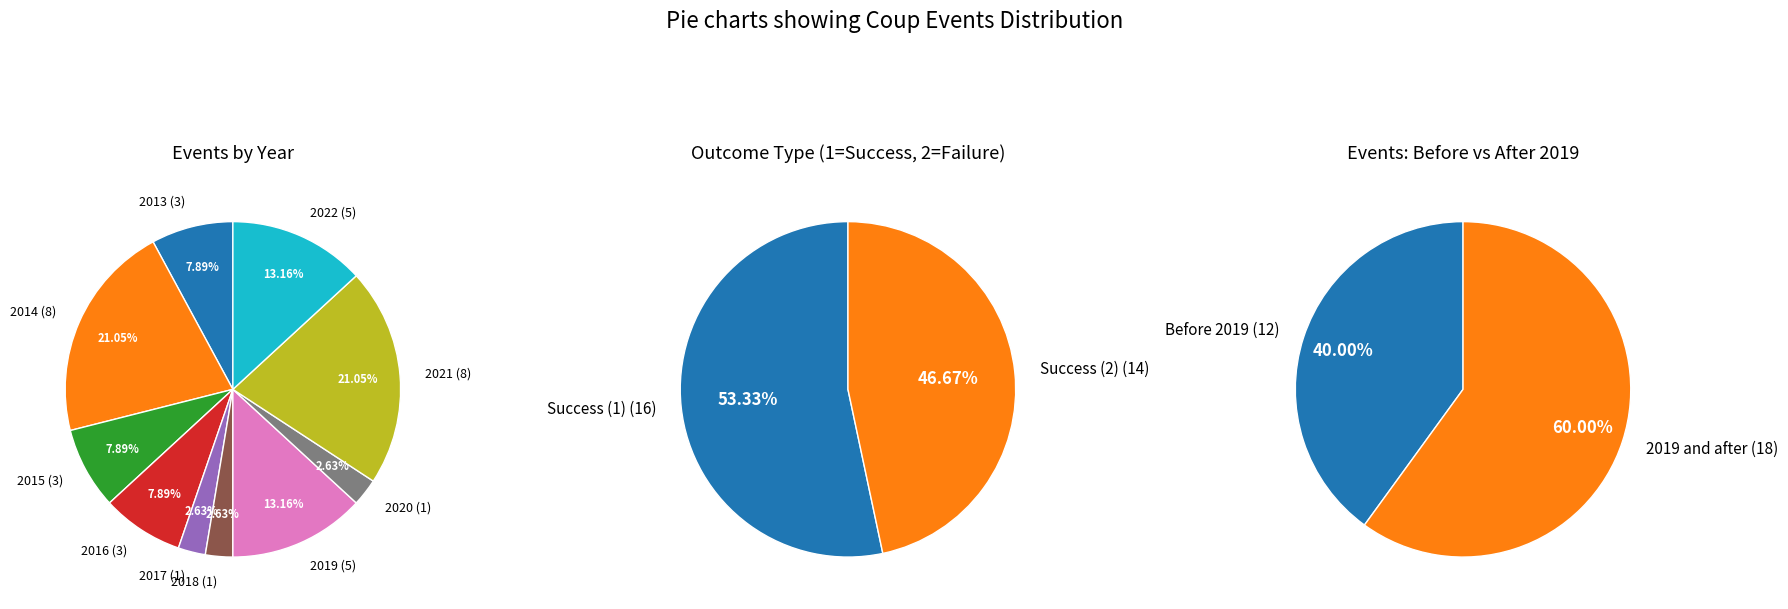

Which slice is the smallest?

2017